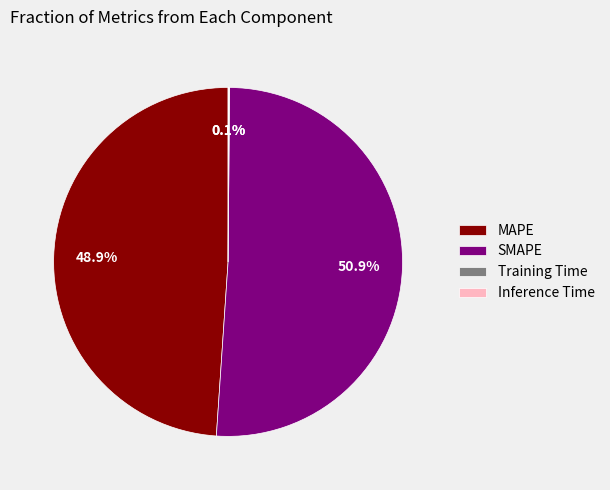

Is there a majority slice in this chart?

Yes